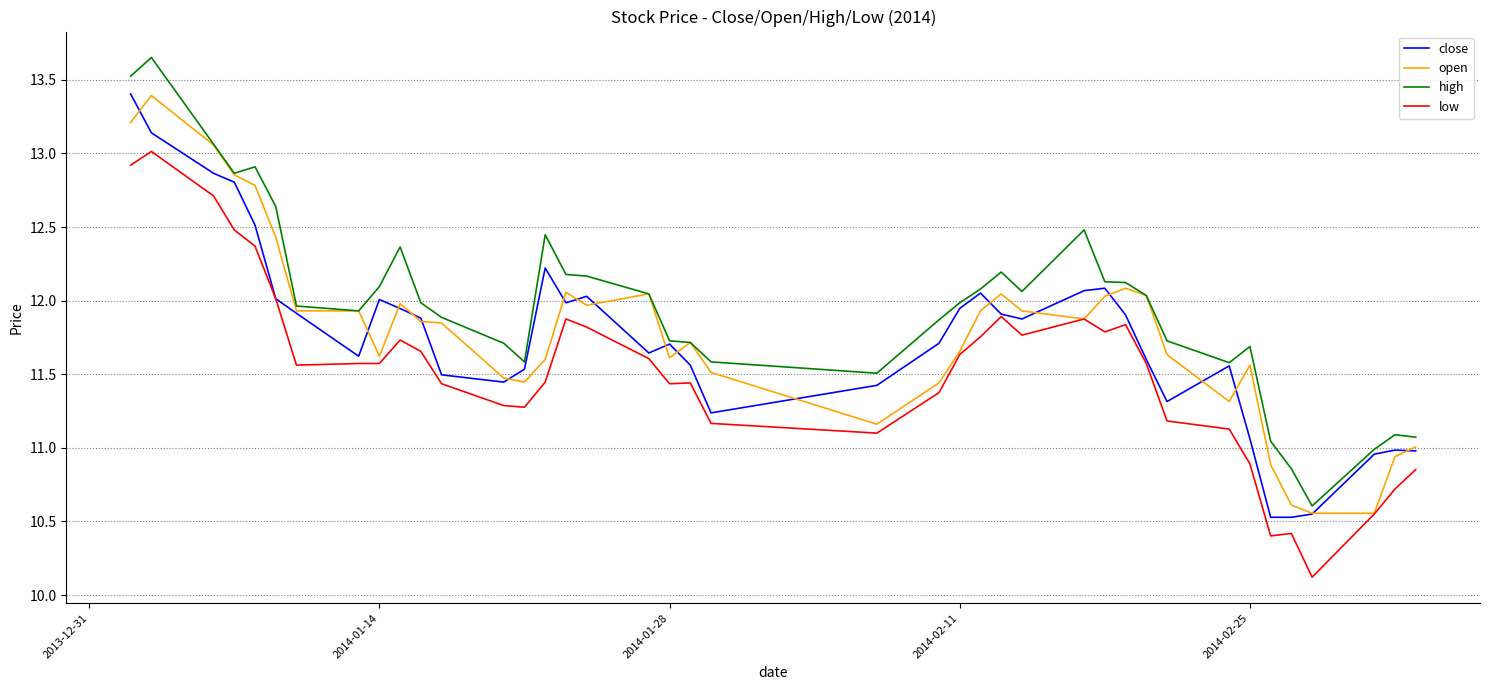

Which series has the largest total across all categories?

high